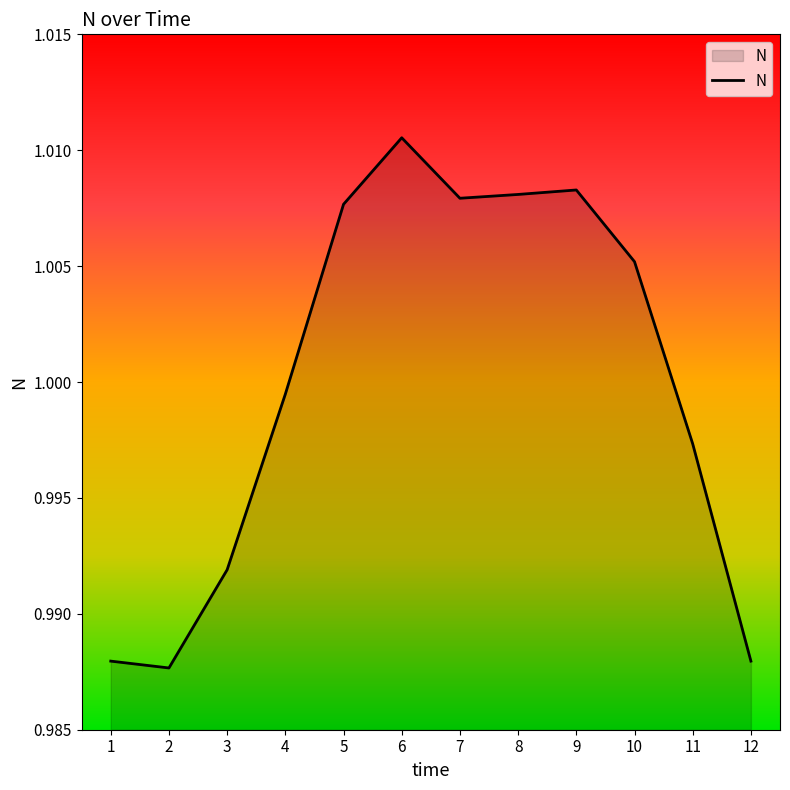

Which category has the highest value across all series?

6